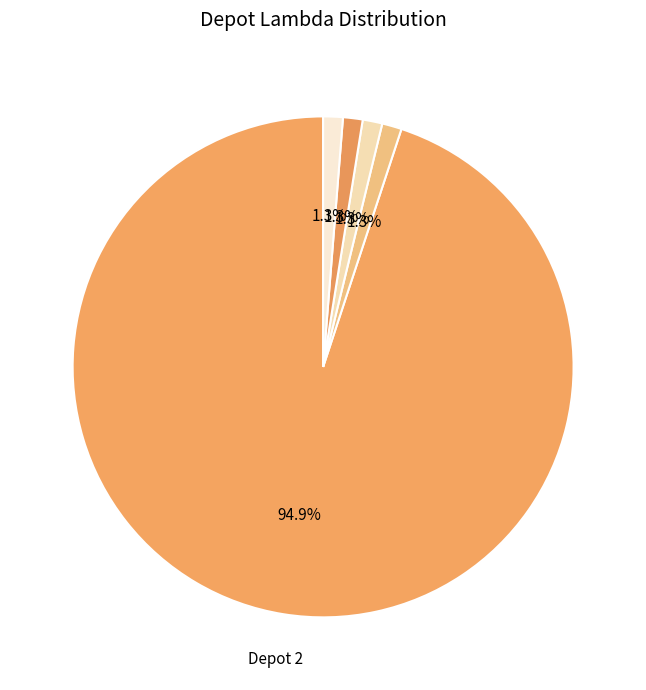

How many segments does this pie chart have?

5